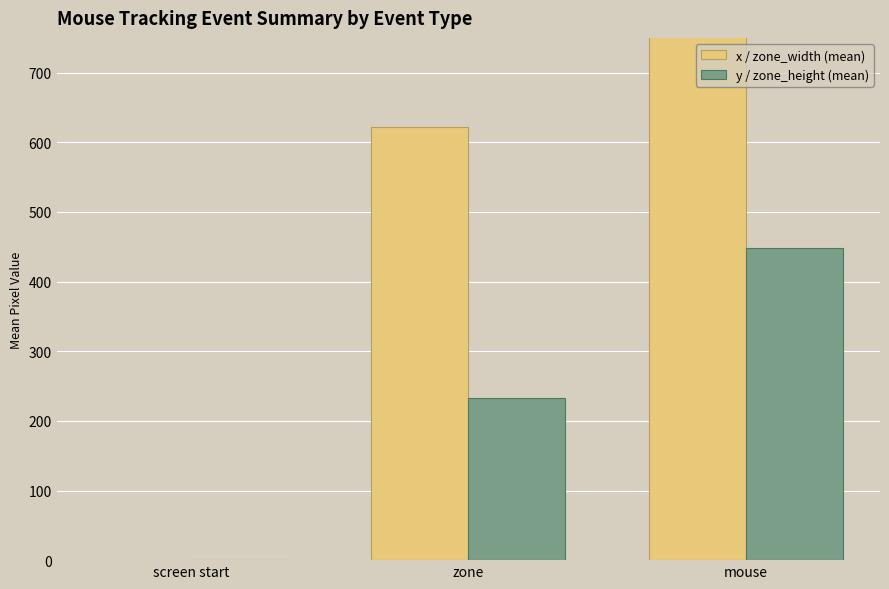

Which series has the largest total across all categories?

x / zone_width (mean)